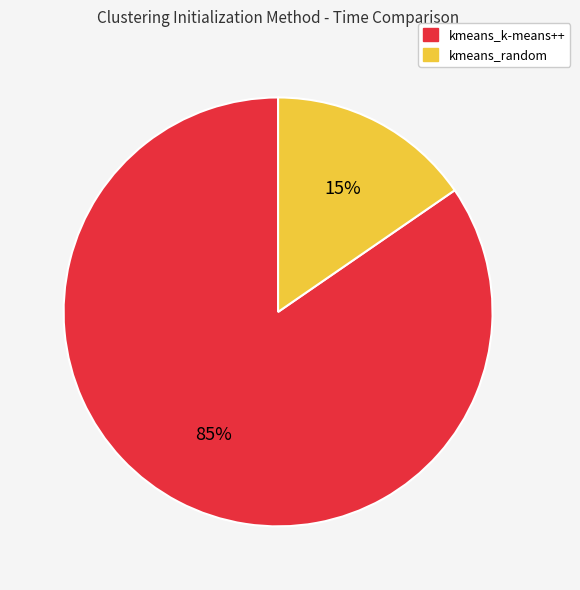

Which slice is the smallest?

kmeans_random